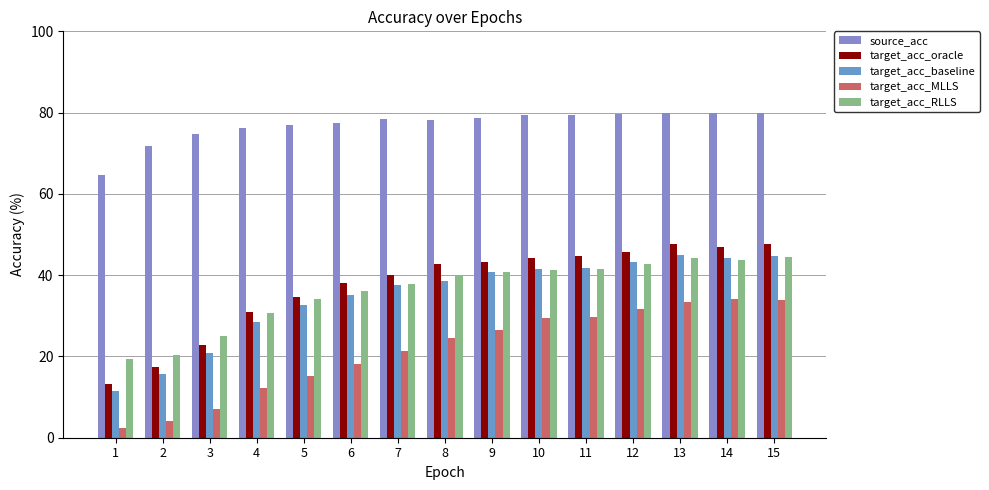

What is the sum of the target_acc_RLLS values at 9 and 4?

71.3